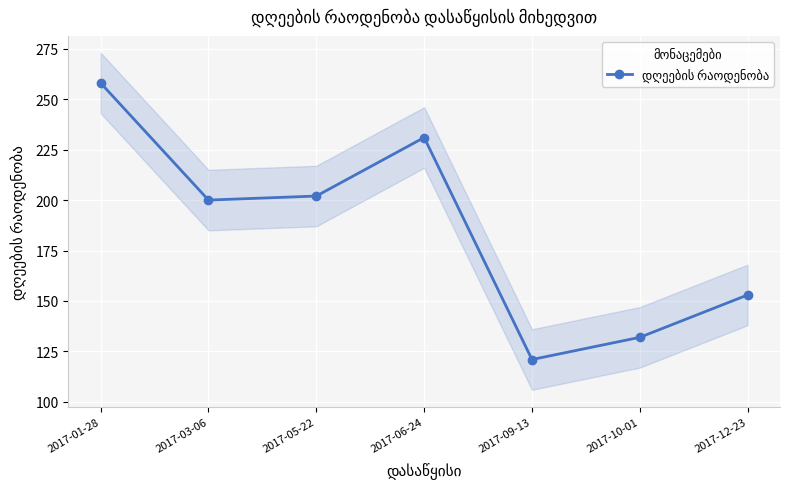

The chart shows a value of 258 at 2017-01-28. True or false?

True